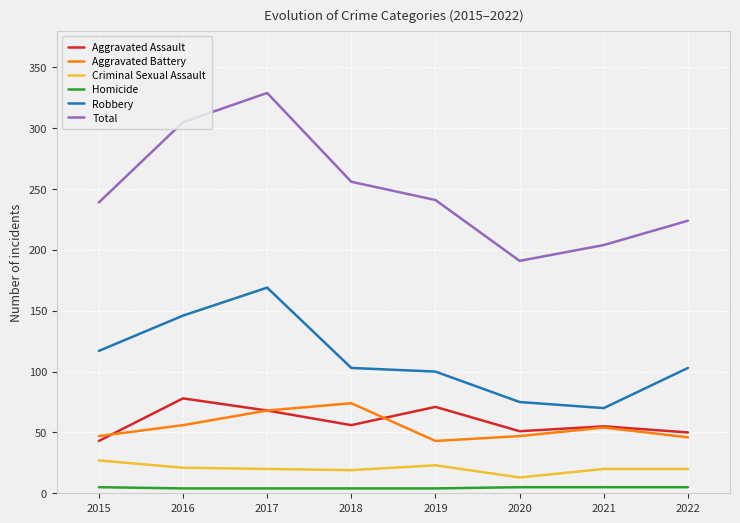

Does the chart have visible grid lines?

Yes